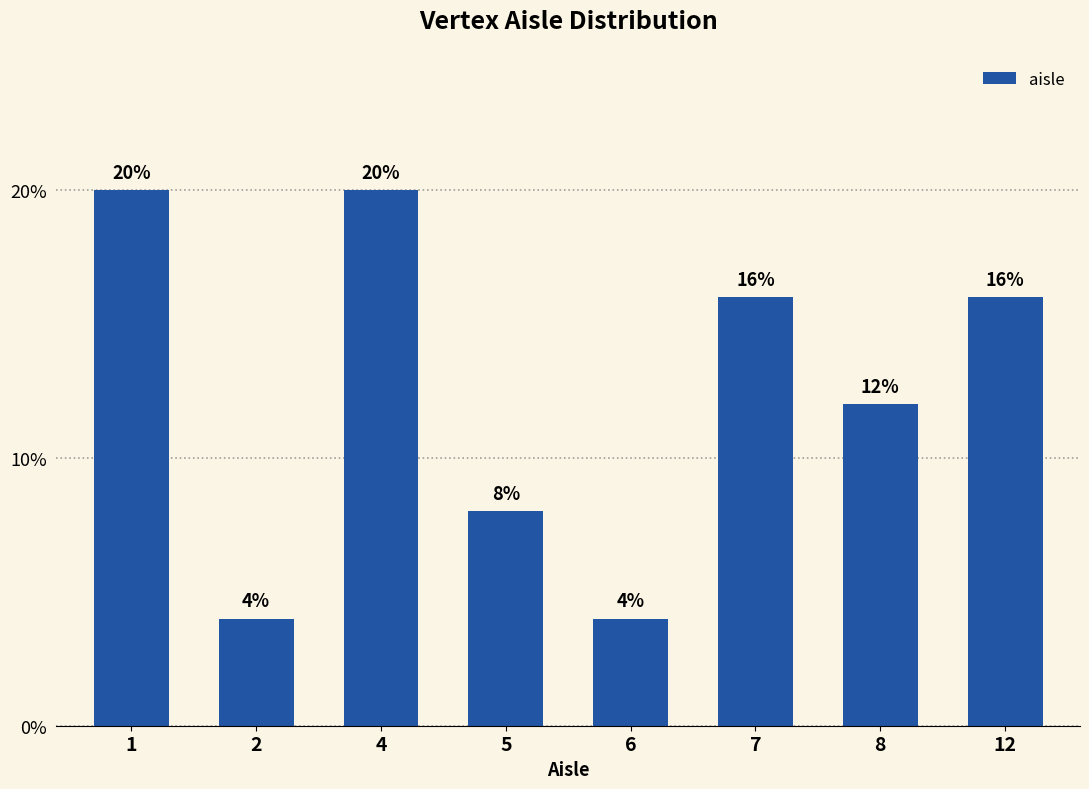

What is the greatest value displayed?

20